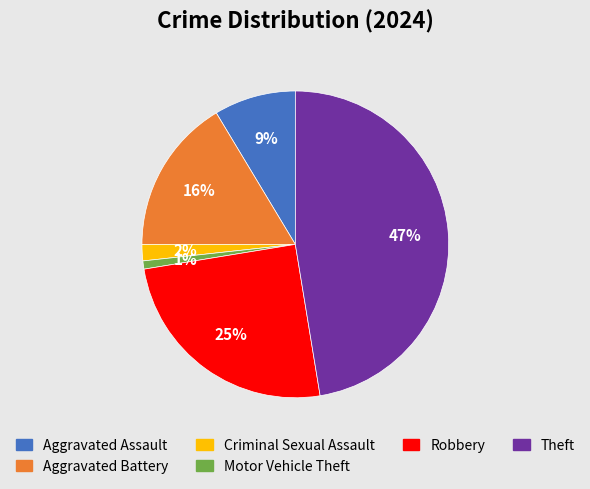

Does any single category account for the majority?

No